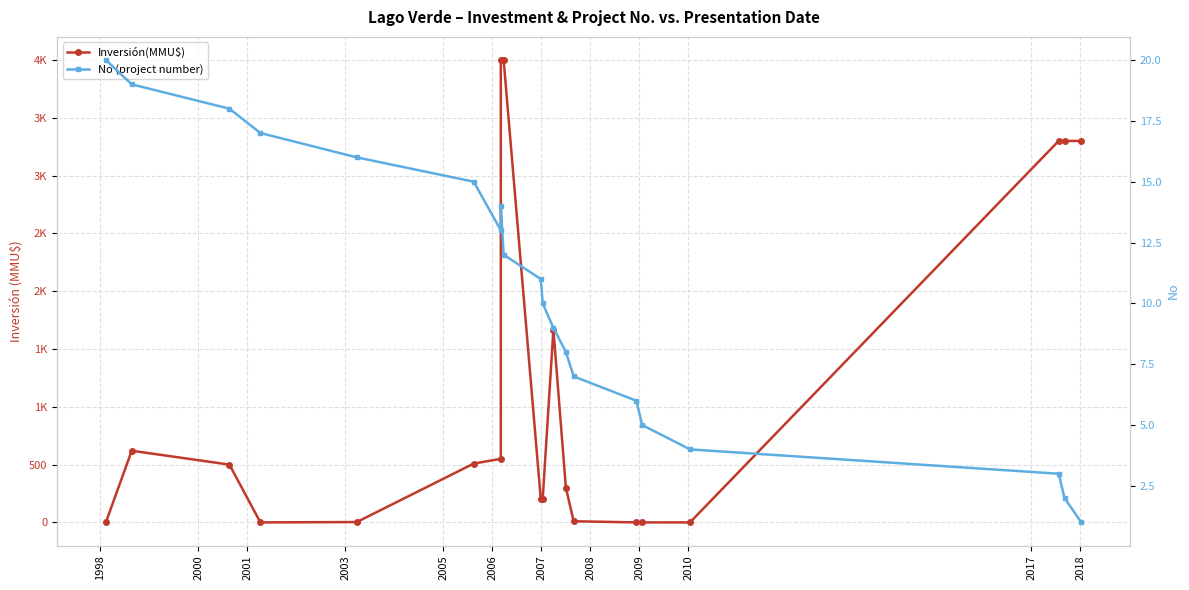

What is the value of the No (project number) point at the 16th from the left?

5